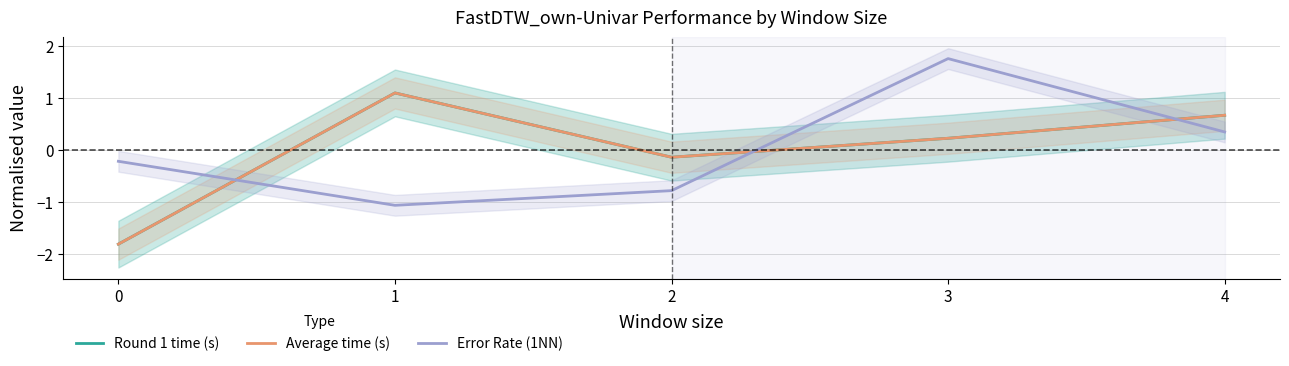

What are all the series names shown in the legend?

Round 1 time (s), Average time (s), Error Rate (1NN)